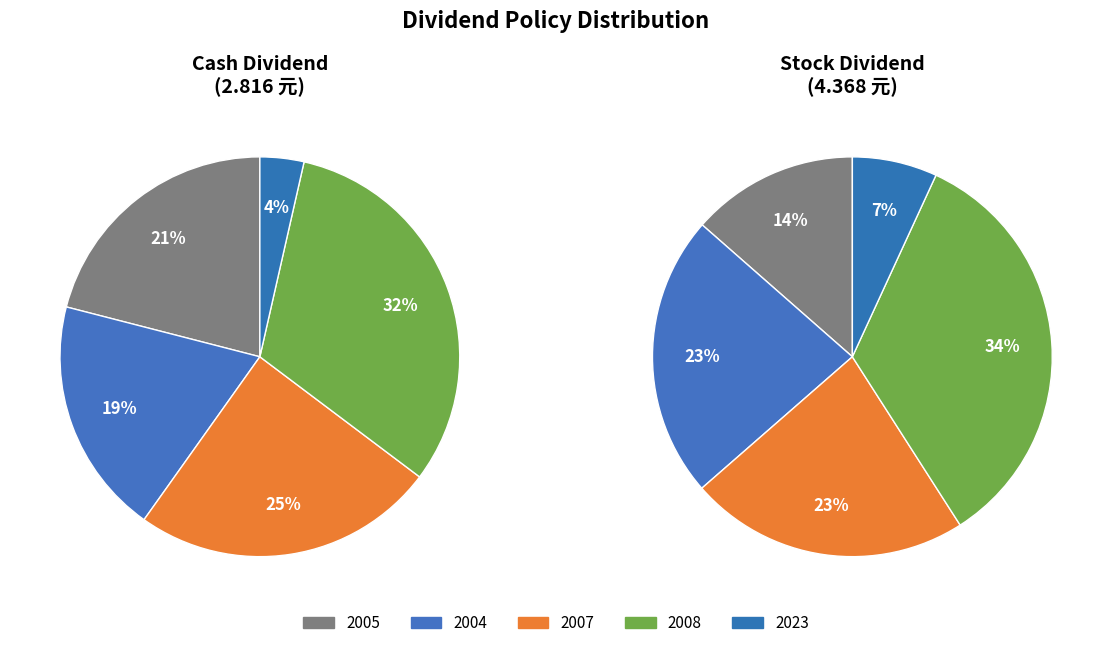

How many segments does this pie chart have?

5